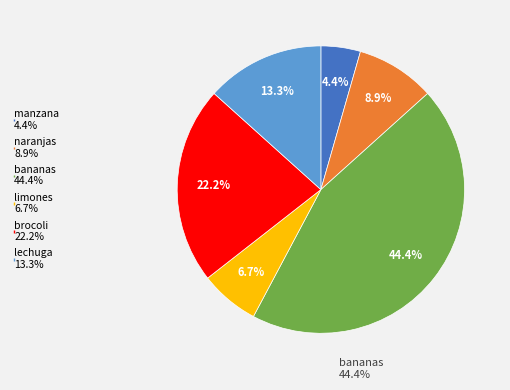

To the nearest percent, what percentage of the pie is naranjas?

9%